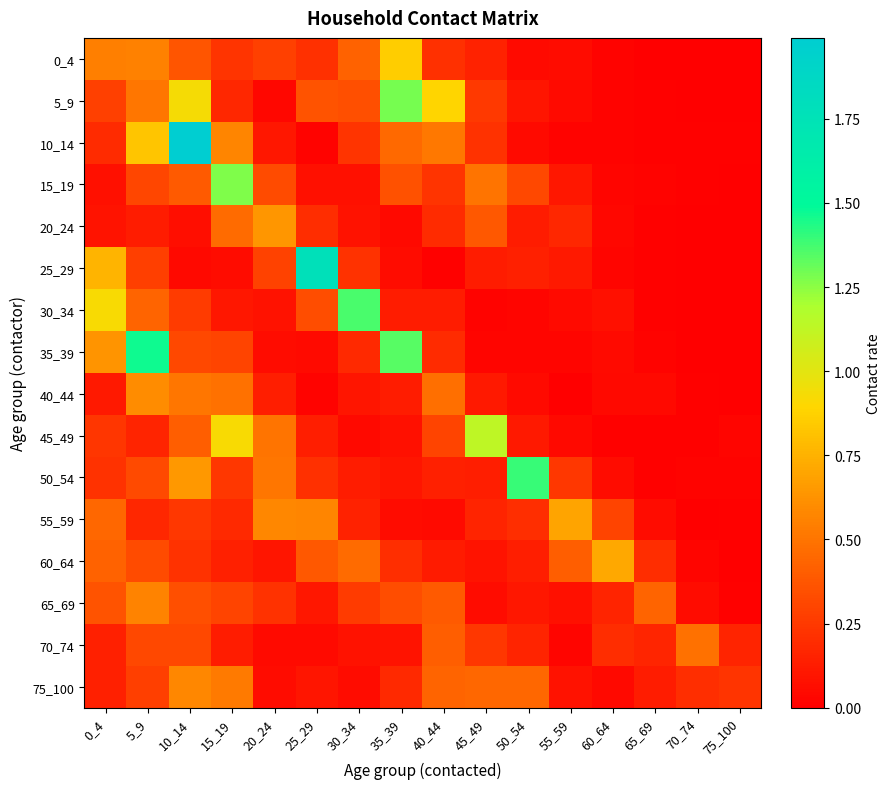

How many distinct data groups are displayed?

16